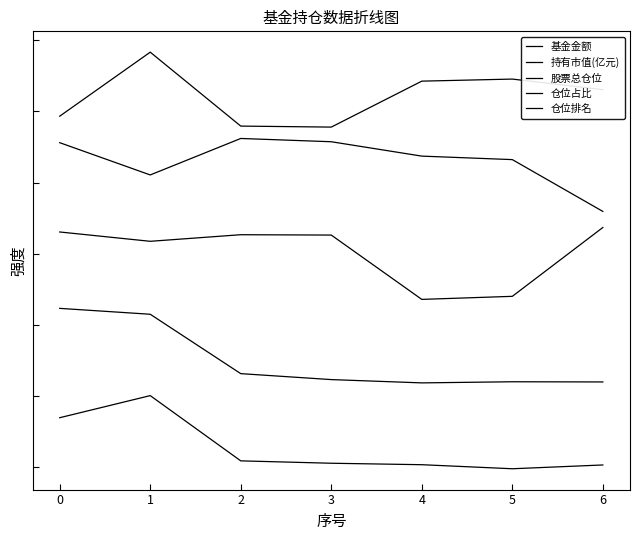

List the series in order of their overall mean, lowest first.

基金金额, 持有市值(亿元), 股票总仓位, 仓位占比, 仓位排名